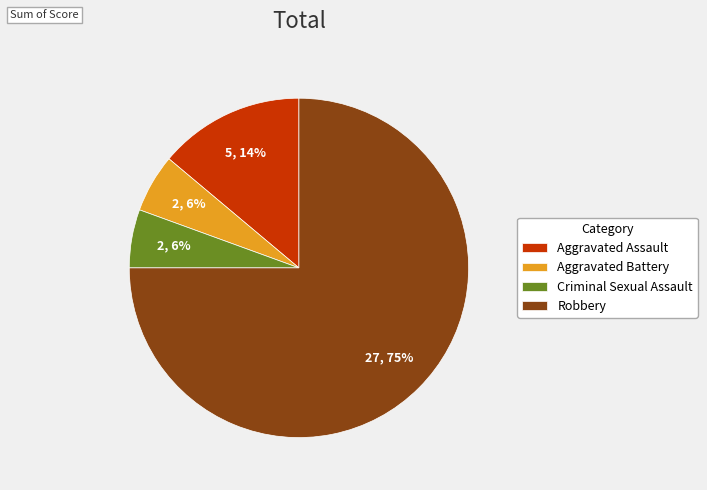

Does Robbery account for over 50% of the chart?

Yes